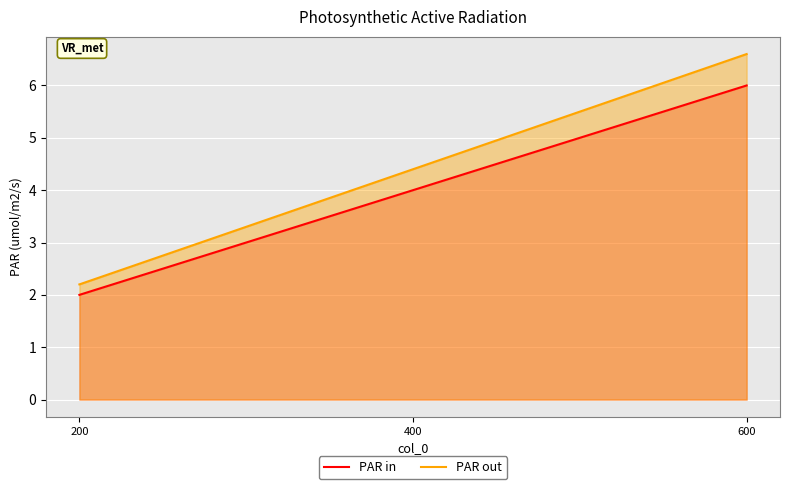

Between 200 and 600, which series saw the biggest shift?

PAR out